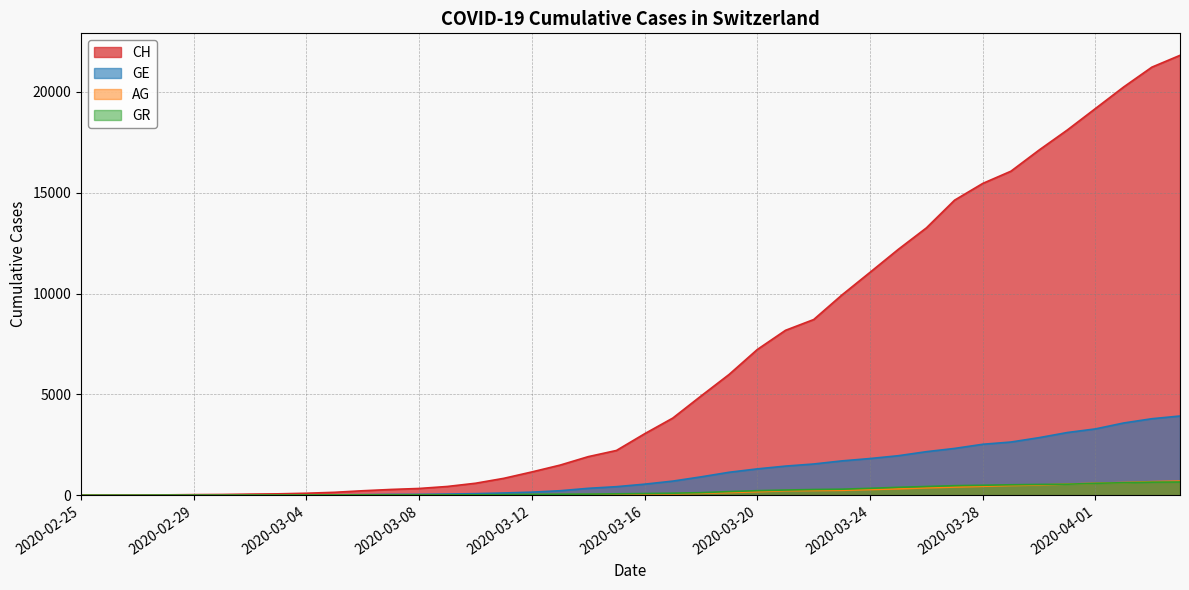

What is the difference between the GR values at 2020-03-12 and 2020-03-28?

452